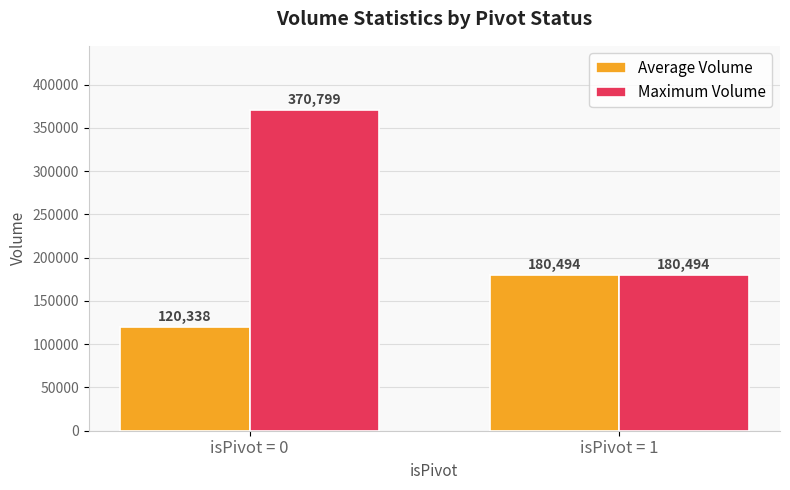

The Maximum Volume series shows 370799 at isPivot = 0. True or false?

True